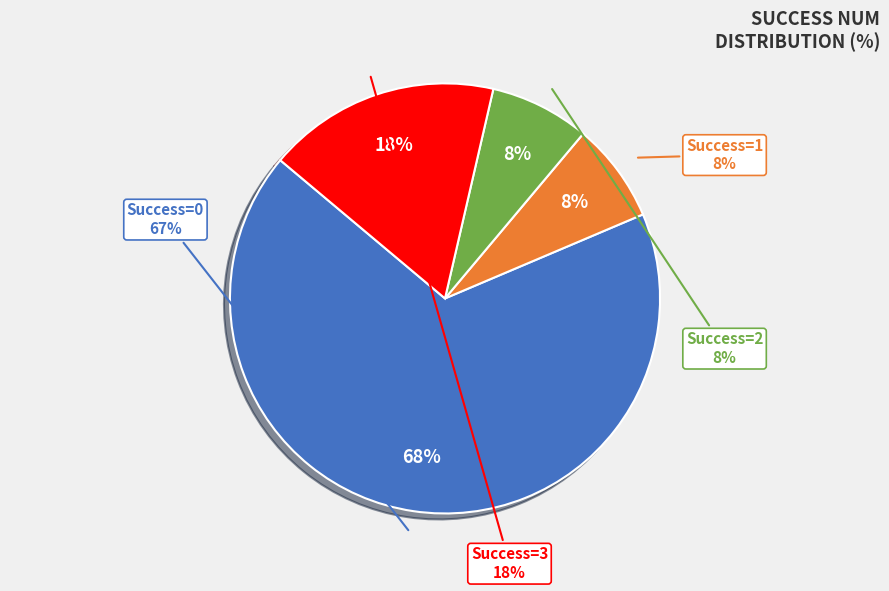

Do 3 and 8 together represent more than half of the pie?

No